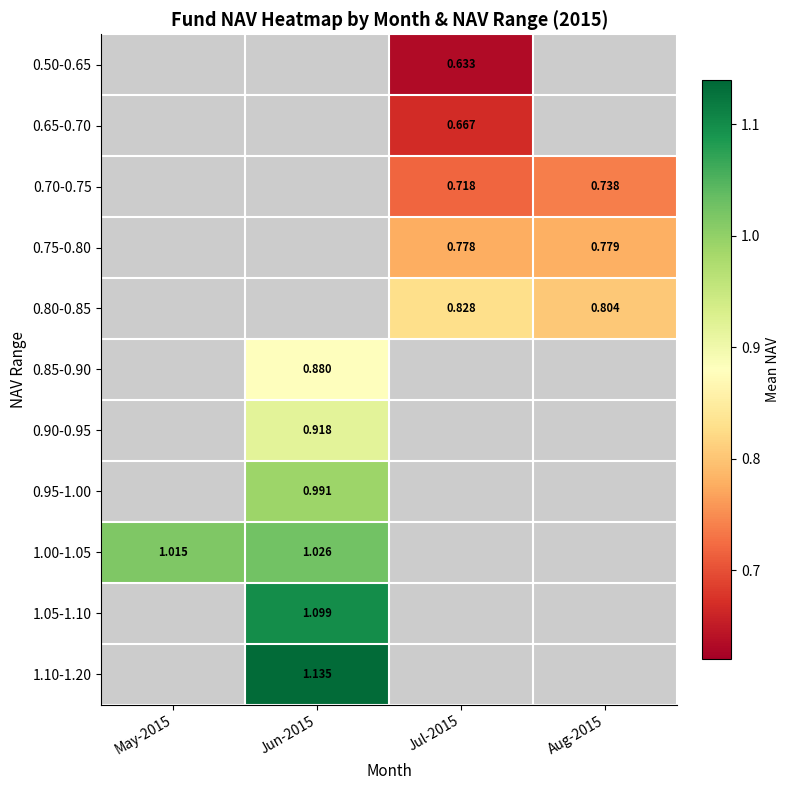

Where is 1.00-1.05 nearest to the value 1?

May-2015